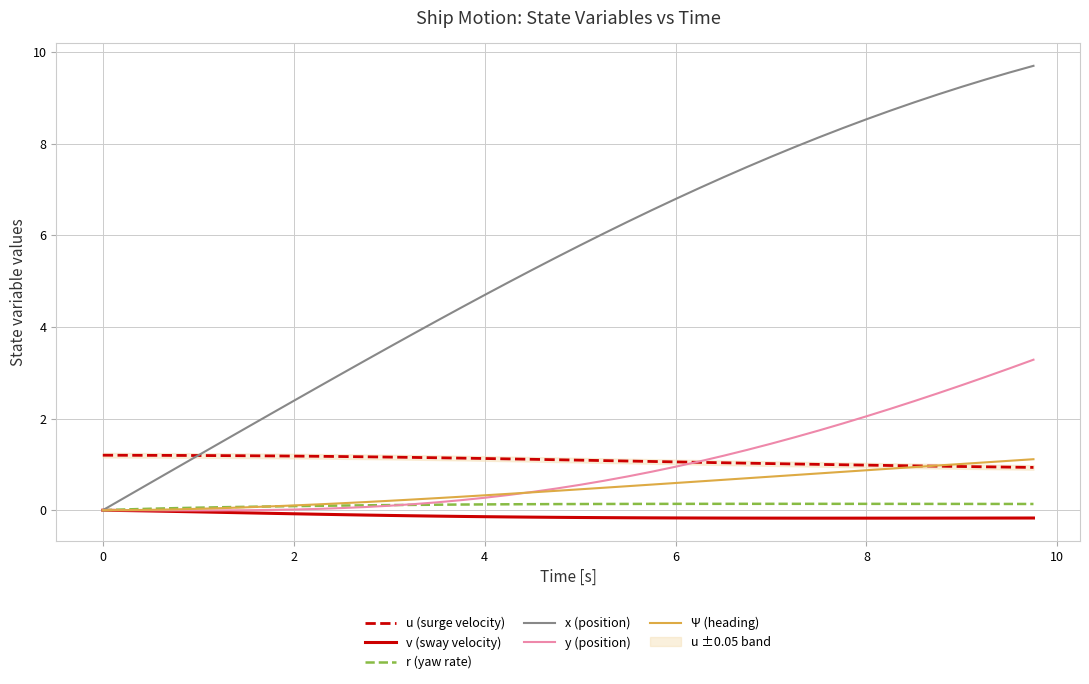

What is the difference between the maximum and minimum values in the r (yaw rate) series?

0.1